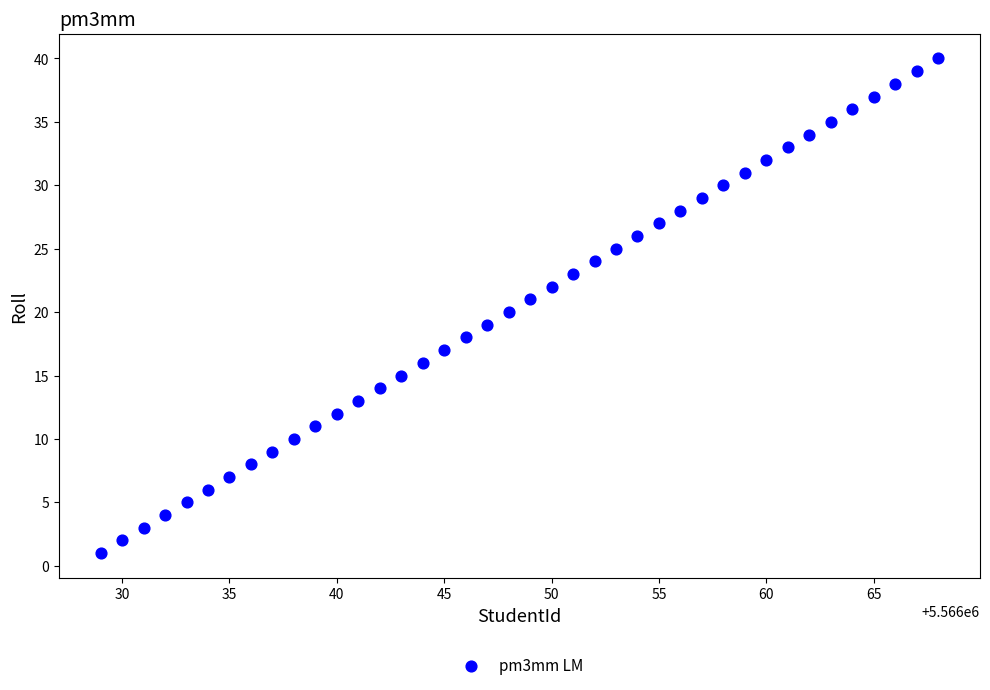

What is the range of X values (max minus min)?

39